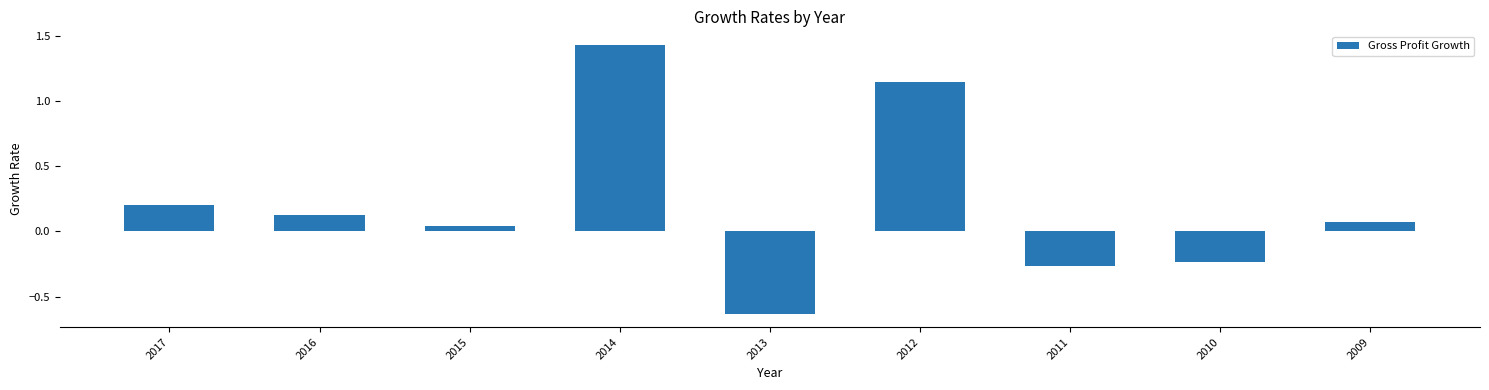

Are the bars horizontal?

No